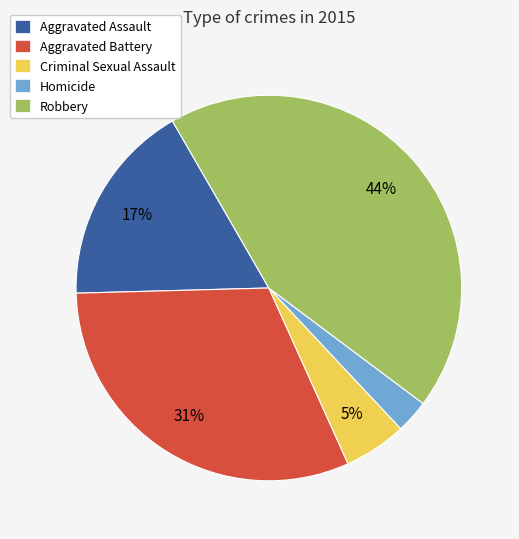

To the nearest percent, what is the average slice percentage?

20%